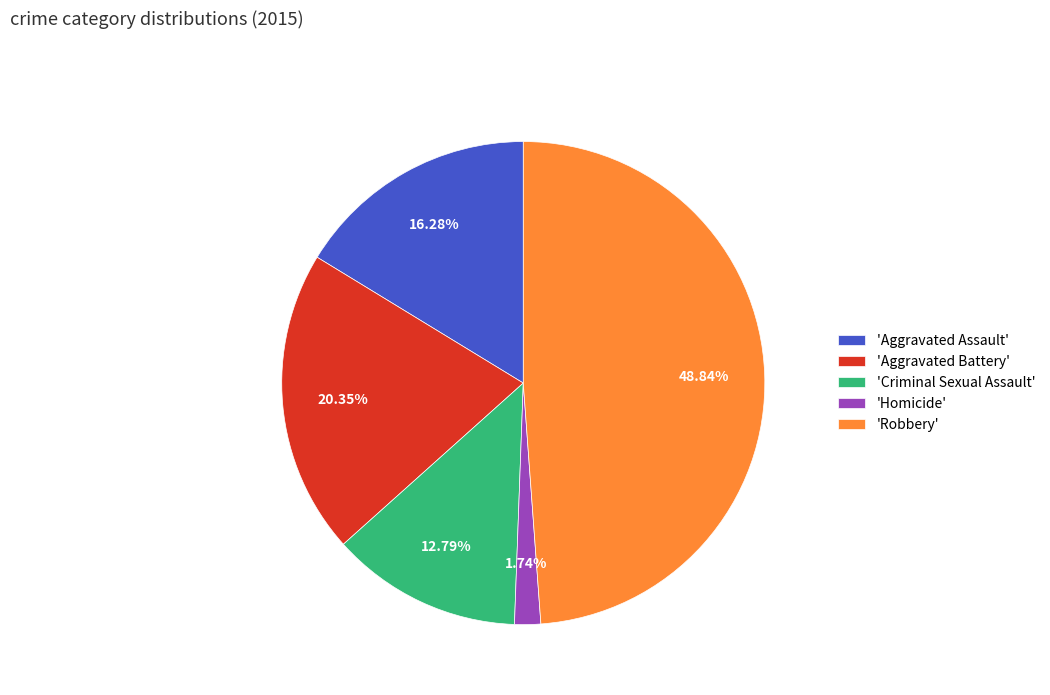

Rank the categories by value from lowest to highest.

'Homicide', 'Criminal Sexual Assault', 'Aggravated Assault', 'Aggravated Battery', 'Robbery'